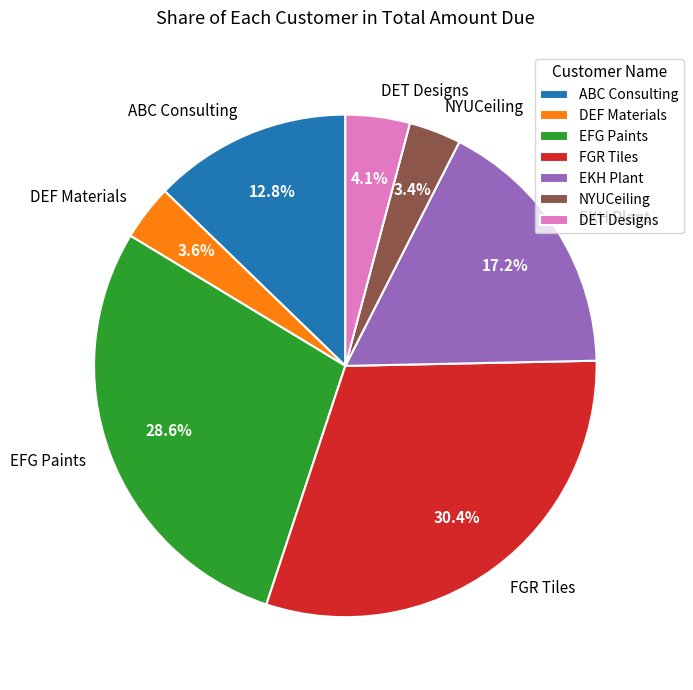

What percentage is NOT represented by EKH Plant?

82.8%